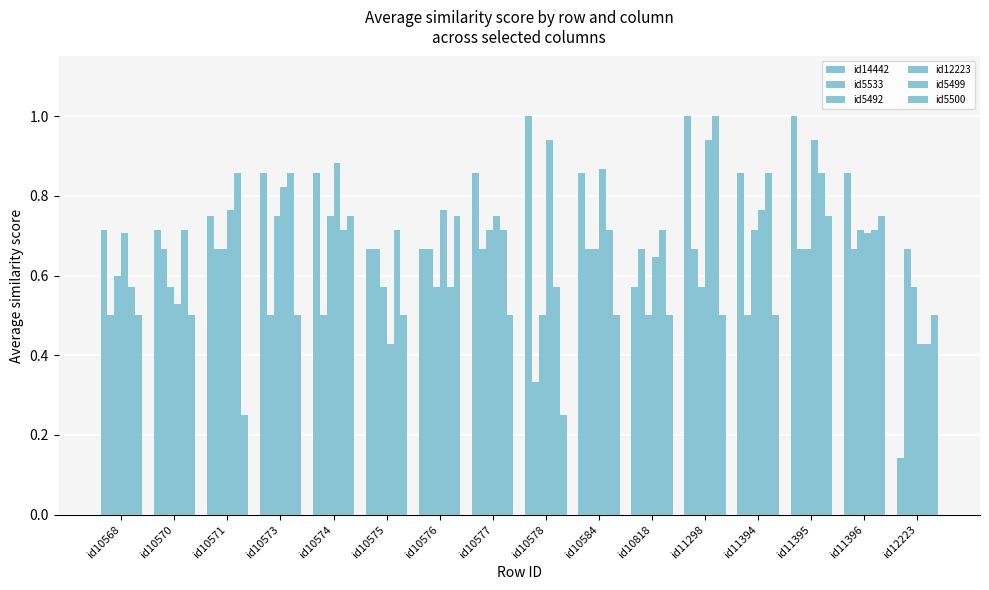

Reading right to left, list all the values displayed in this chart.

id14442: id12223=0.1	id11396=0.9	id11395=1.0	id11394=0.9	id11298=1.0	id10818=0.6	id10584=0.9	id10578=1.0	id10577=0.9	id10576=0.7	id10575=0.7	id10574=0.9	id10573=0.9	id10571=0.8	id10570=0.7	id10568=0.7
id5533: id12223=0.7	id11396=0.7	id11395=0.7	id11394=0.5	id11298=0.7	id10818=0.7	id10584=0.7	id10578=0.3	id10577=0.7	id10576=0.7	id10575=0.7	id10574=0.5	id10573=0.5	id10571=0.7	id10570=0.7	id10568=0.5
id5492: id12223=0.6	id11396=0.7	id11395=0.7	id11394=0.7	id11298=0.6	id10818=0.5	id10584=0.7	id10578=0.5	id10577=0.7	id10576=0.6	id10575=0.6	id10574=0.8	id10573=0.8	id10571=0.7	id10570=0.6	id10568=0.6
id12223: id12223=0.4	id11396=0.7	id11395=0.9	id11394=0.8	id11298=0.9	id10818=0.6	id10584=0.9	id10578=0.9	id10577=0.8	id10576=0.8	id10575=0.4	id10574=0.9	id10573=0.8	id10571=0.8	id10570=0.5	id10568=0.7
id5499: id12223=0.4	id11396=0.7	id11395=0.9	id11394=0.9	id11298=1.0	id10818=0.7	id10584=0.7	id10578=0.6	id10577=0.7	id10576=0.6	id10575=0.7	id10574=0.7	id10573=0.9	id10571=0.9	id10570=0.7	id10568=0.6
id5500: id12223=0.5	id11396=0.8	id11395=0.8	id11394=0.5	id11298=0.5	id10818=0.5	id10584=0.5	id10578=0.2	id10577=0.5	id10576=0.8	id10575=0.5	id10574=0.8	id10573=0.5	id10571=0.2	id10570=0.5	id10568=0.5